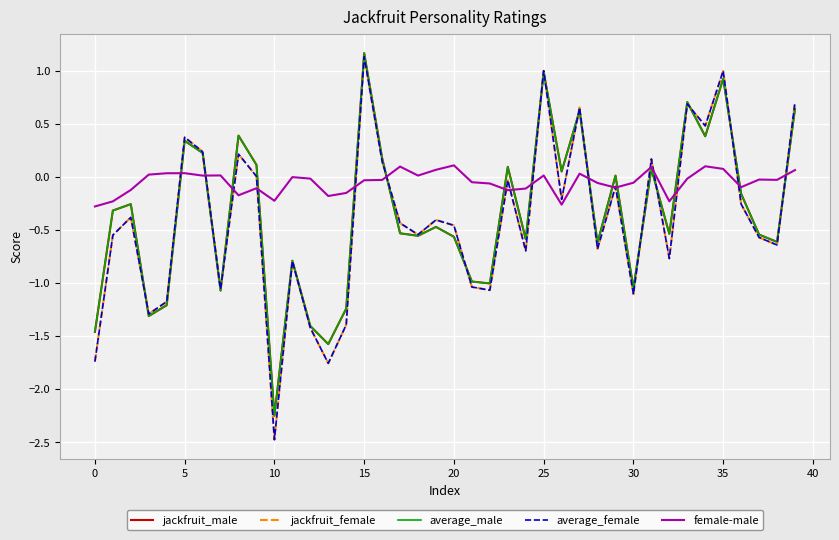

How many lines are shown in the chart?

5